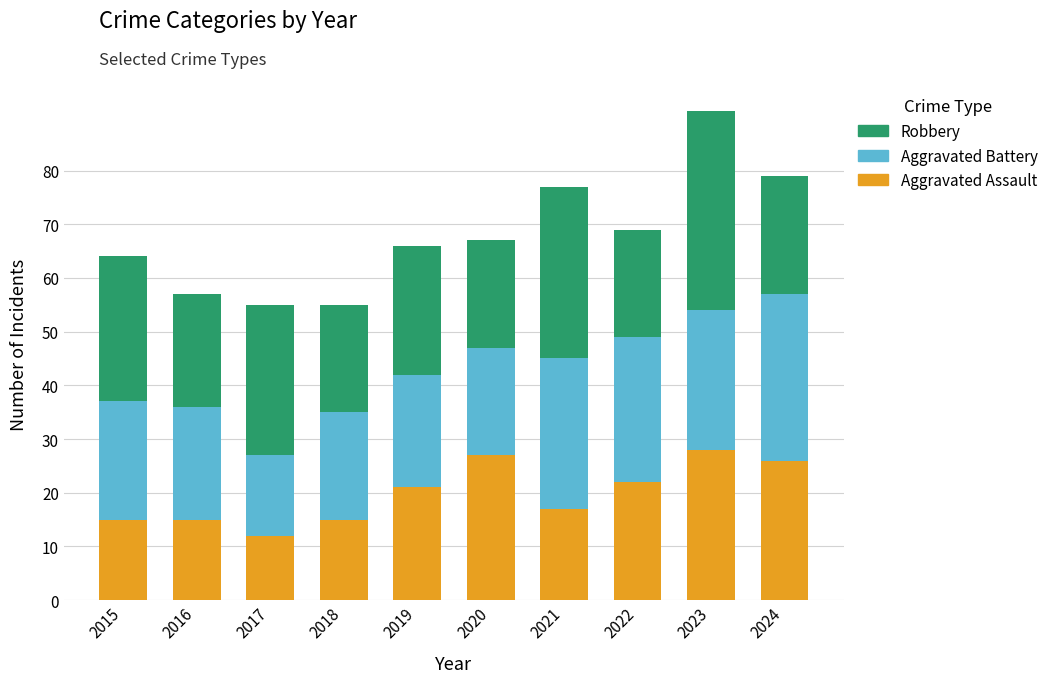

What is the difference between the maximum and second lowest values in the Aggravated Assault series?

13